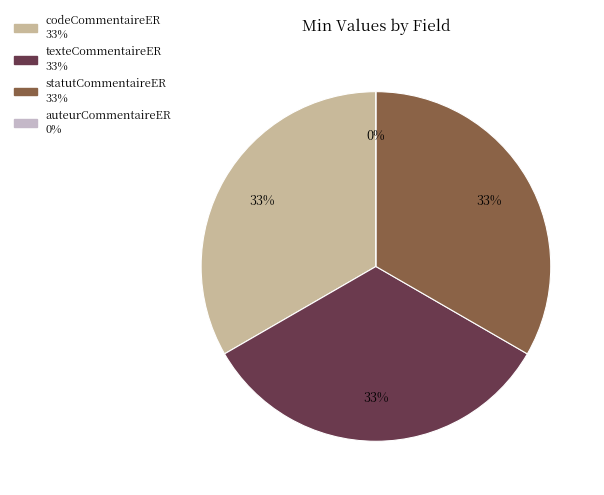

True or false: CommentaireER.texteCommentaireER accounts for 33% of the total.

True